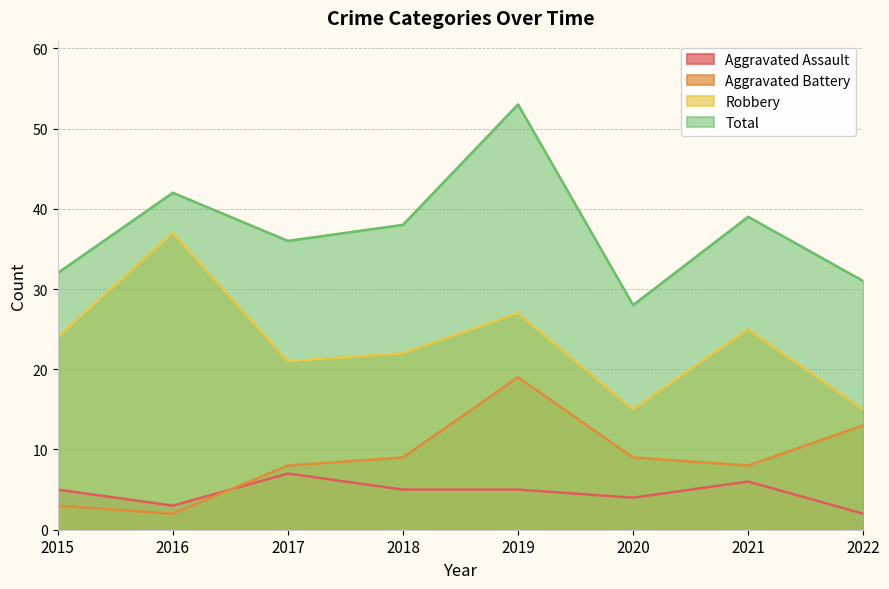

What are all the series names shown in the legend?

Aggravated Assault, Aggravated Battery, Robbery, Total